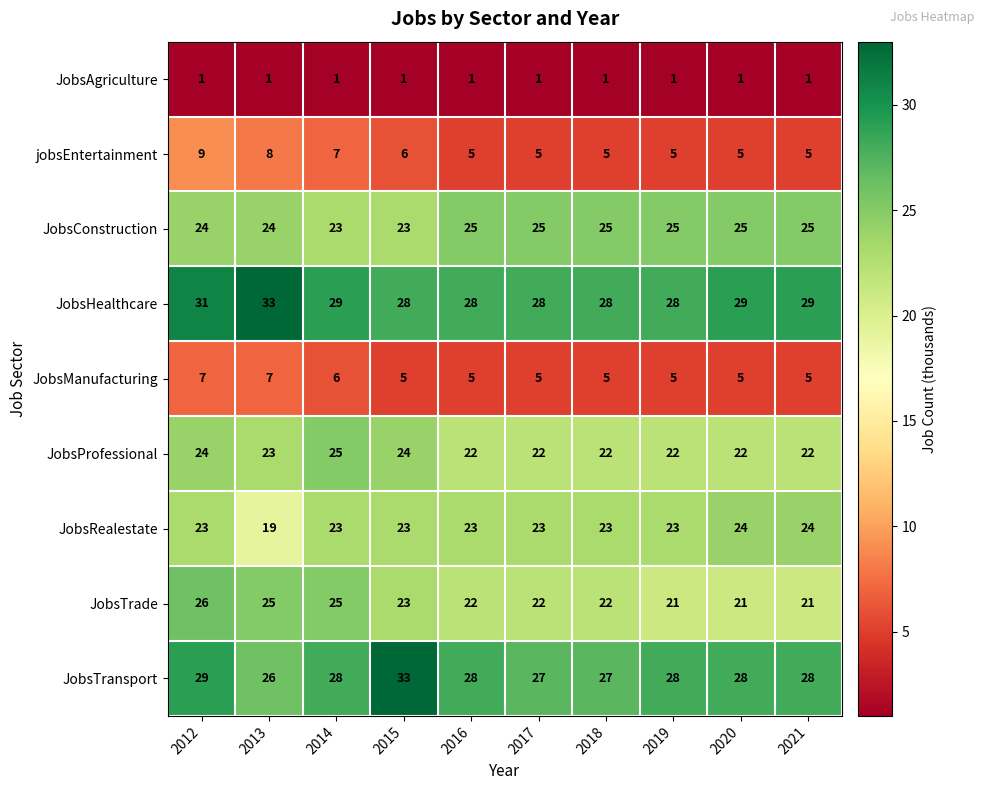

At which label does JobsTrade reach its peak?

2012